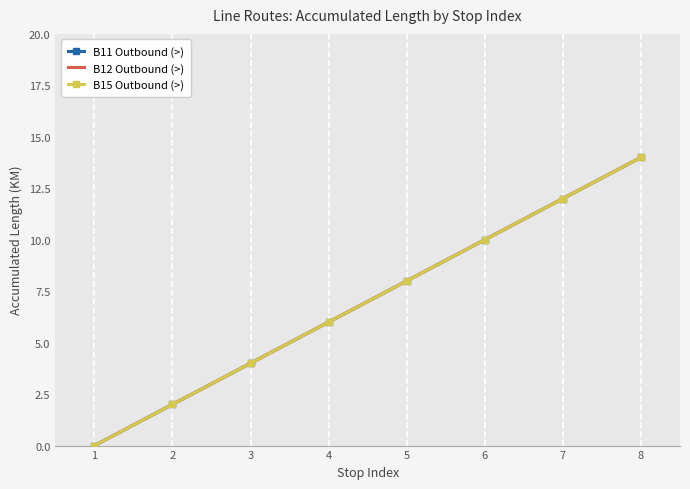

Is this an area chart (filled region under the line)?

No